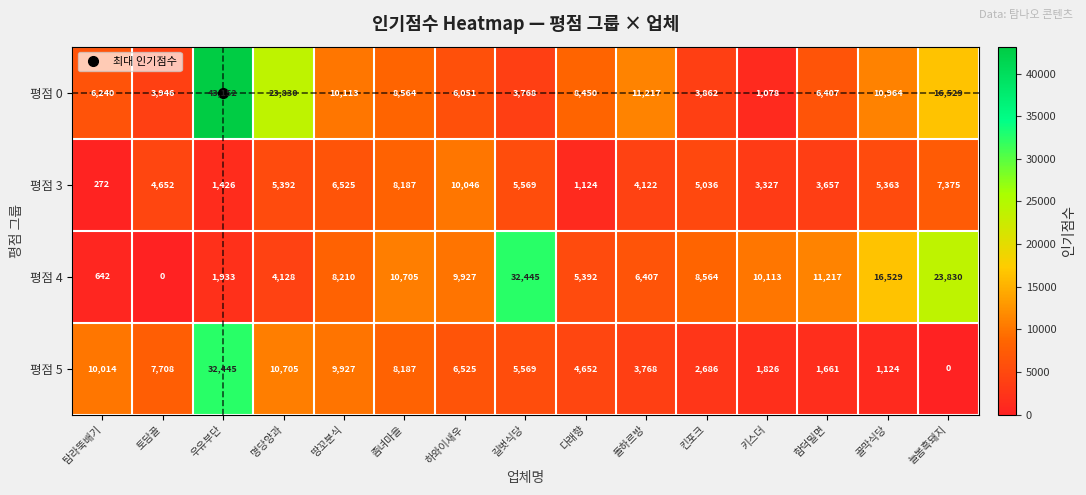

How many categories are shown in the chart?

15